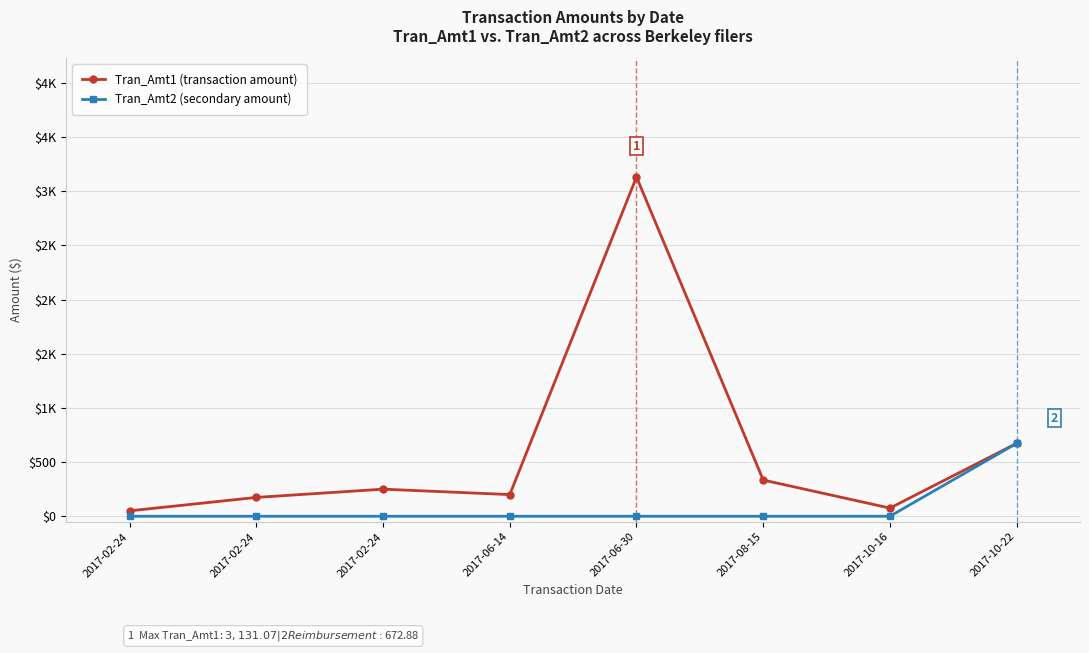

Where is the first local maximum for Tran_Amt1 (transaction amount)?

2017-02-24